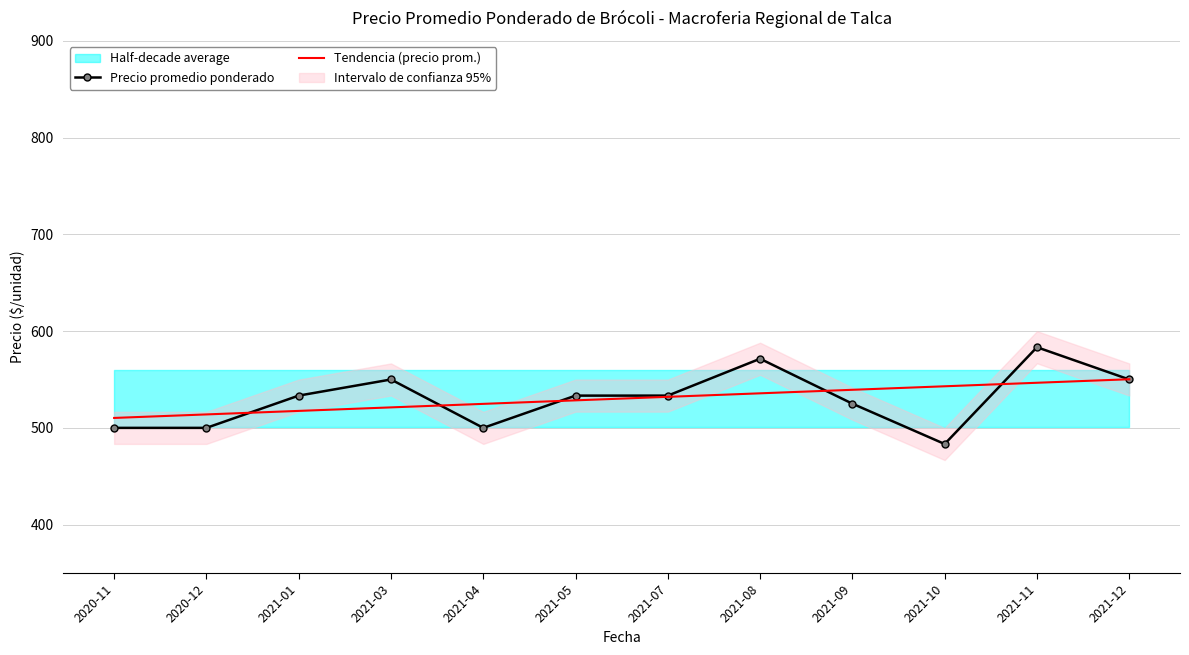

Is this an area chart (filled region under the line)?

No